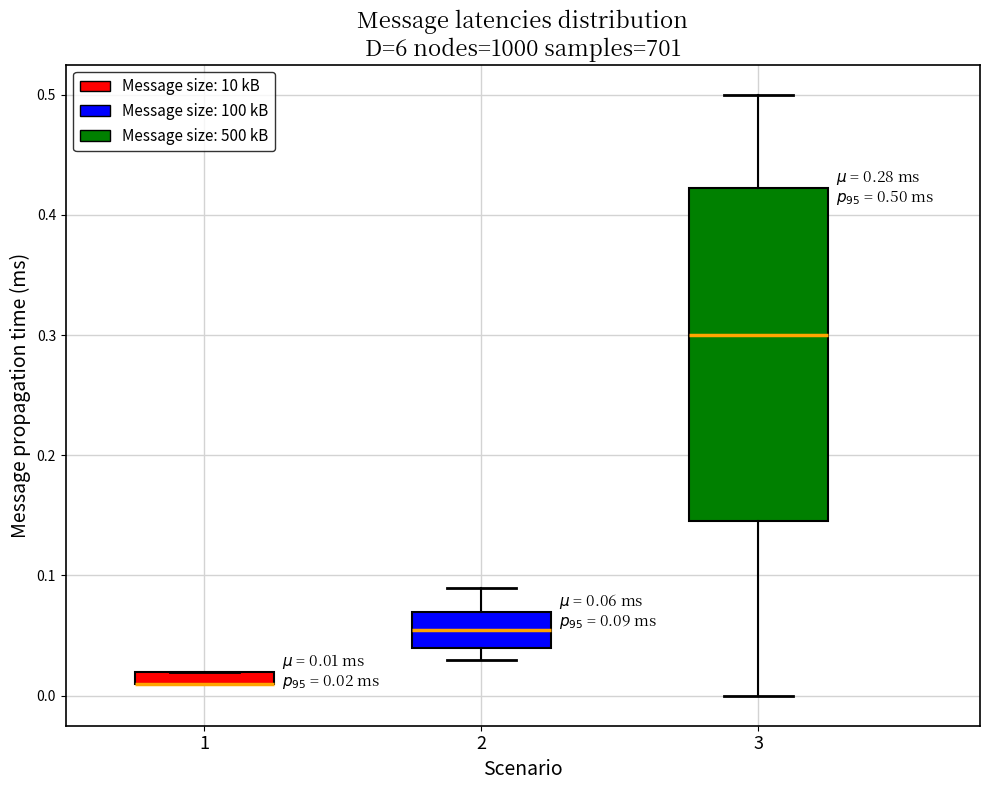

Which box is the tallest, from its lower edge to its upper edge?

3